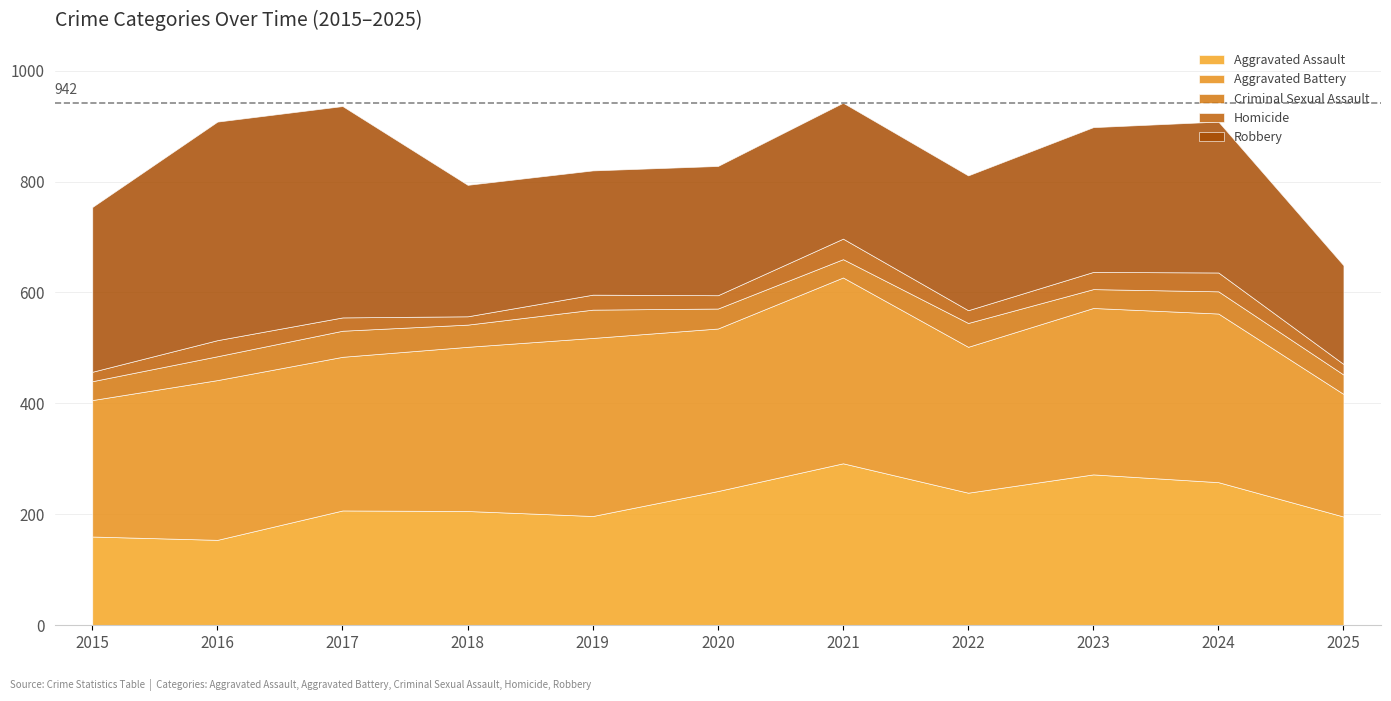

The value of Criminal Sexual Assault at 2018 is 40. True or false?

True